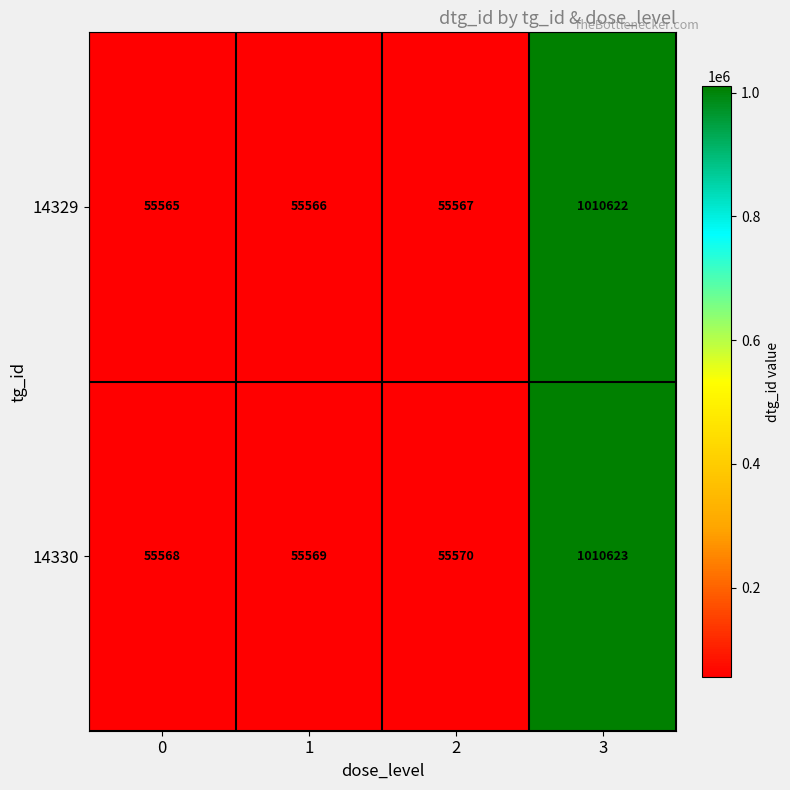

List the series in order of their peak value, lowest first.

14329, 14330